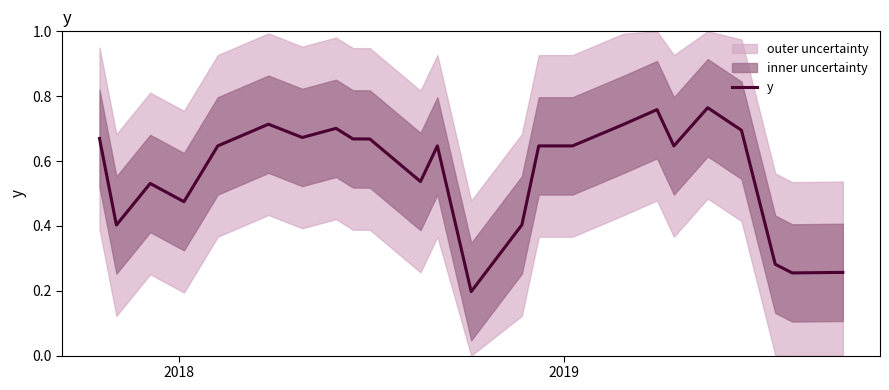

How many interior local valleys (lower than both neighbors) does the data have?

7